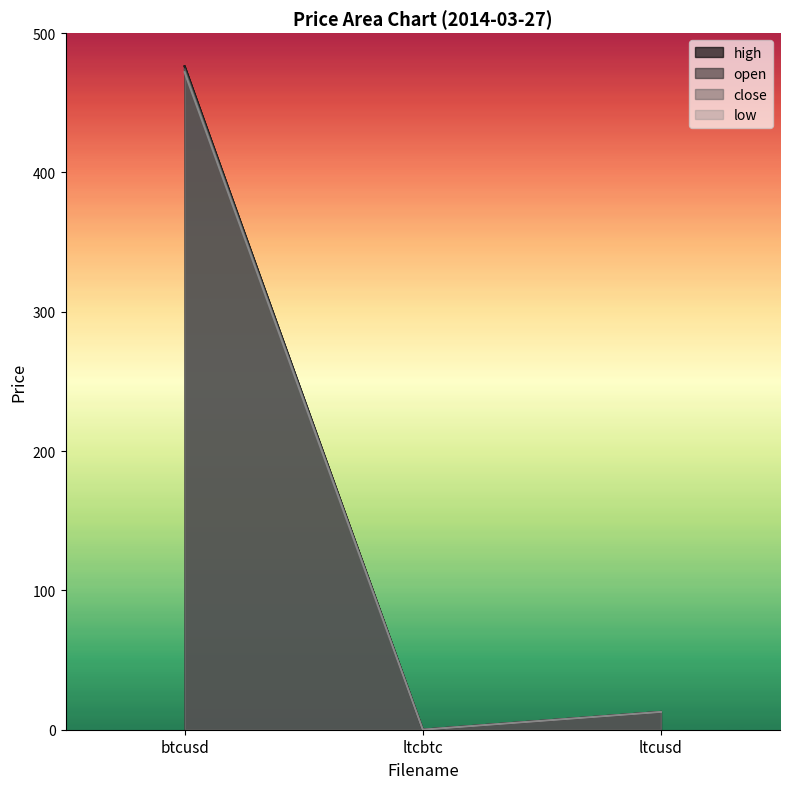

Which has a higher value, ltcbtc or ltcusd?

ltcusd